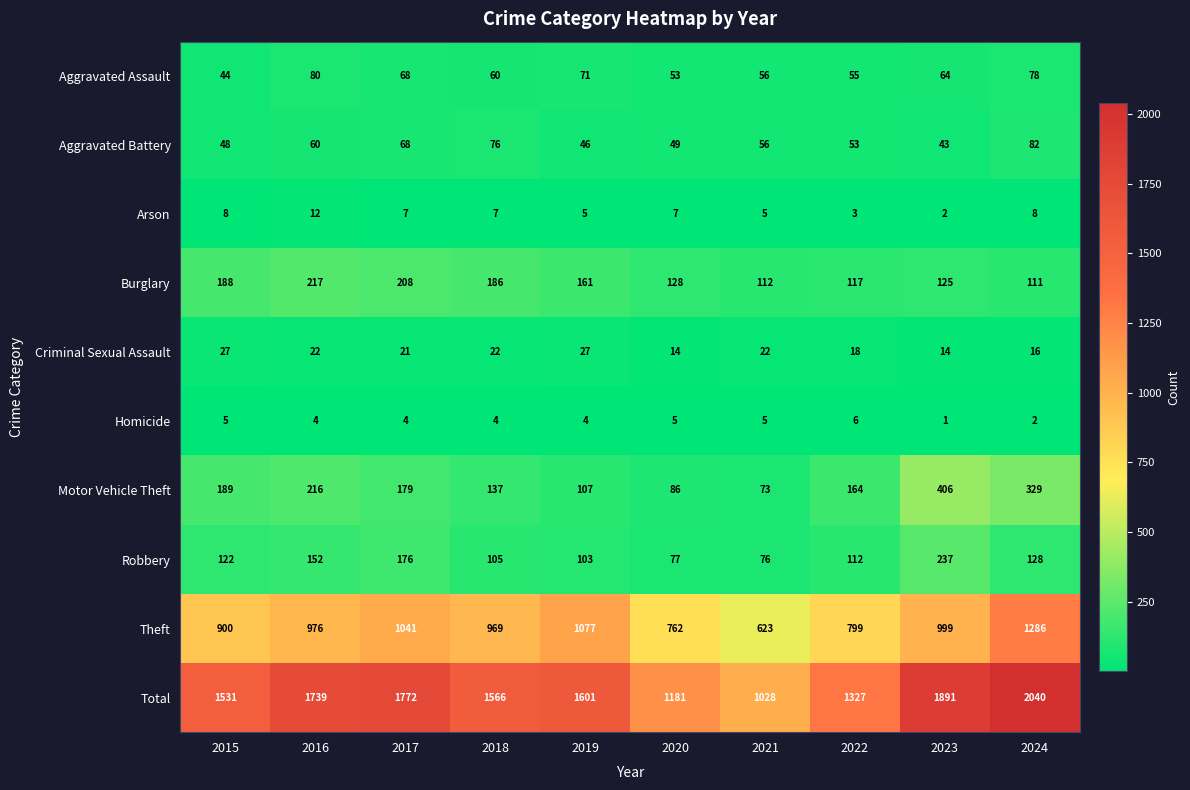

The Burglary series shows 208 at 2017. True or false?

True